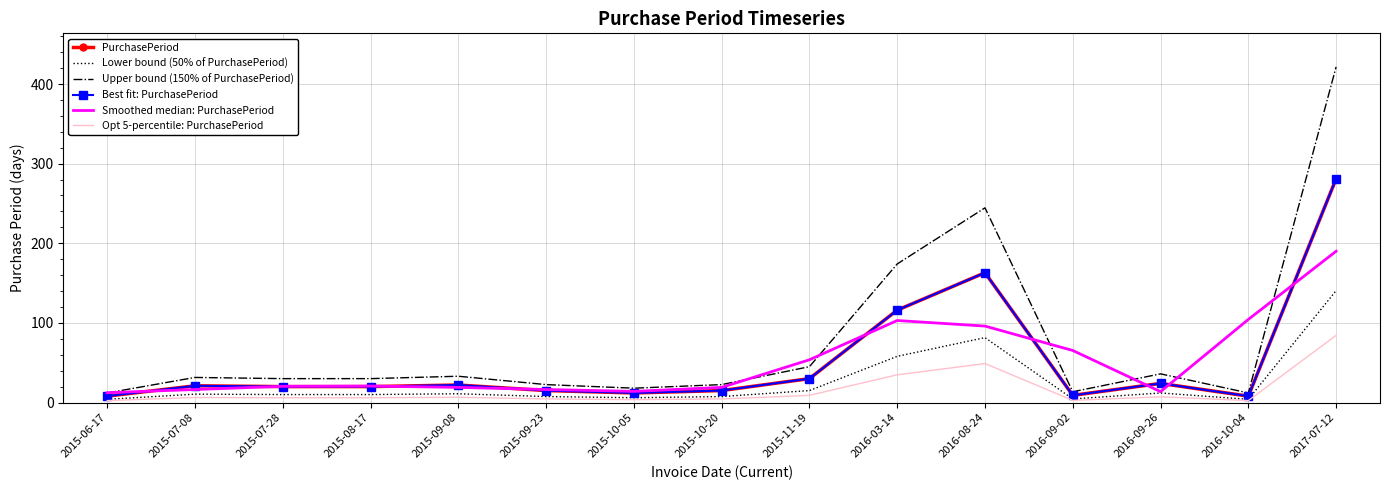

What is the difference between the highest and lowest values at 2015-09-23?

18.0